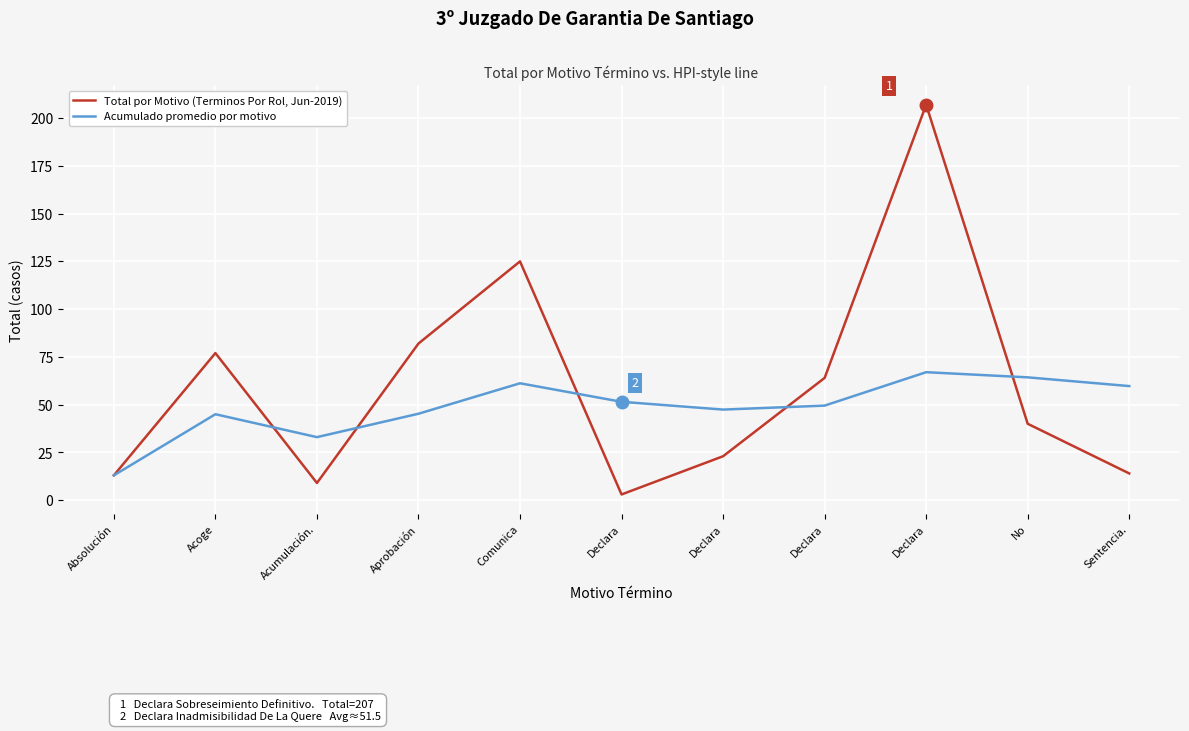

Does the chart display data point markers on the line(s)?

No